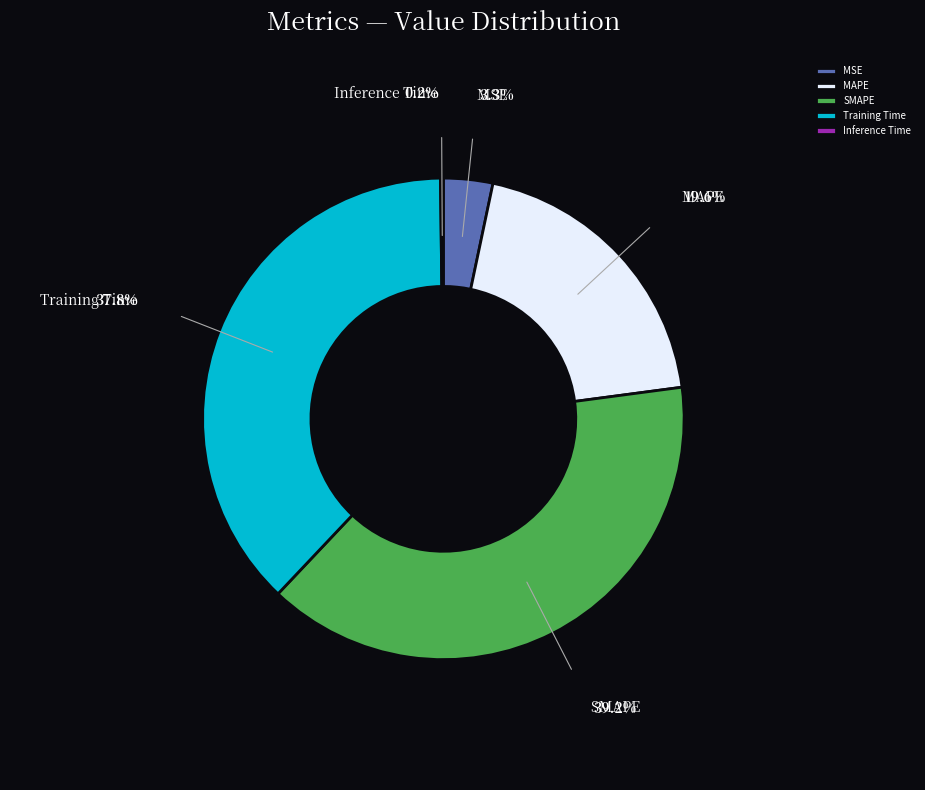

Do Training Time and MAPE together represent more than half of the pie?

Yes